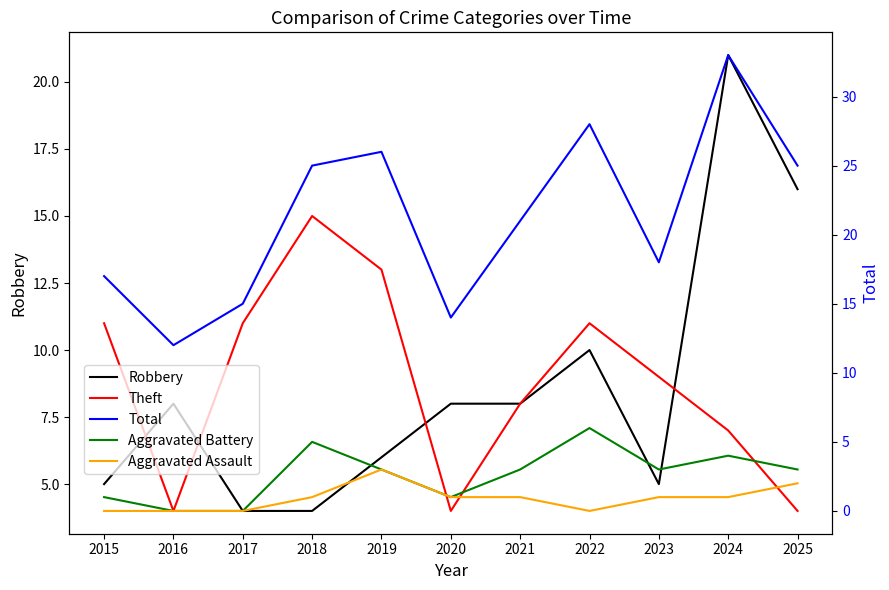

How many distinct data groups are displayed?

5